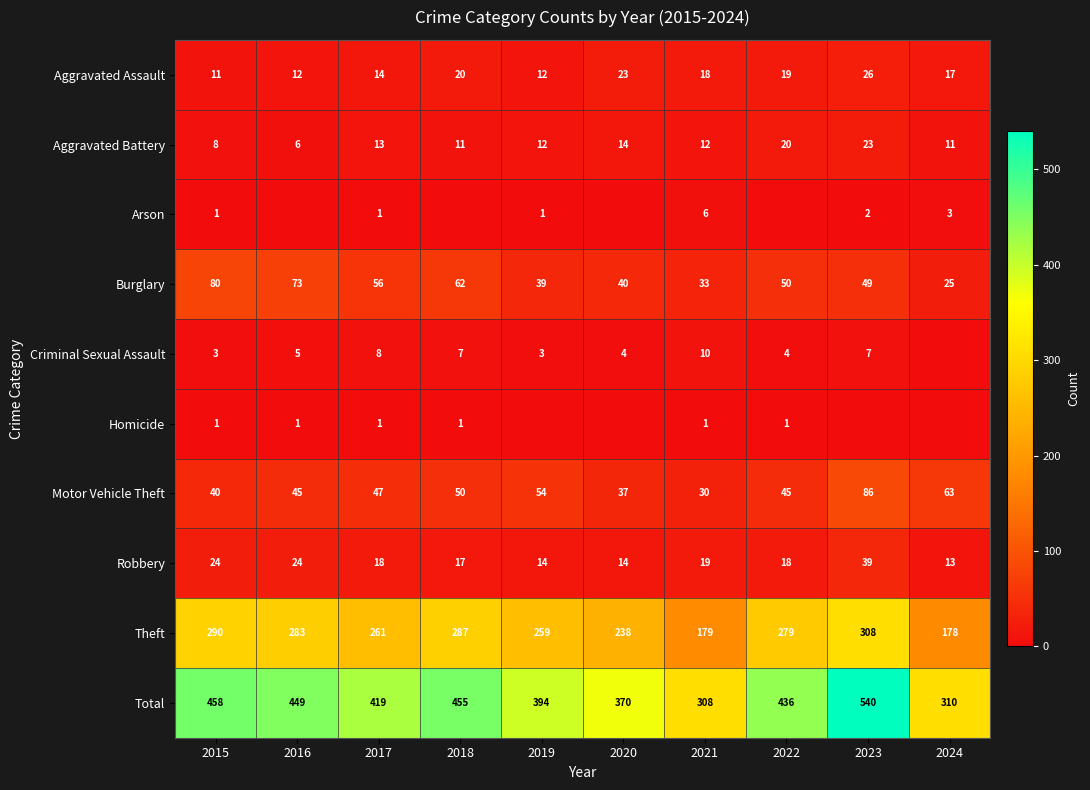

At how many categories does at least one series exceed 292?

10